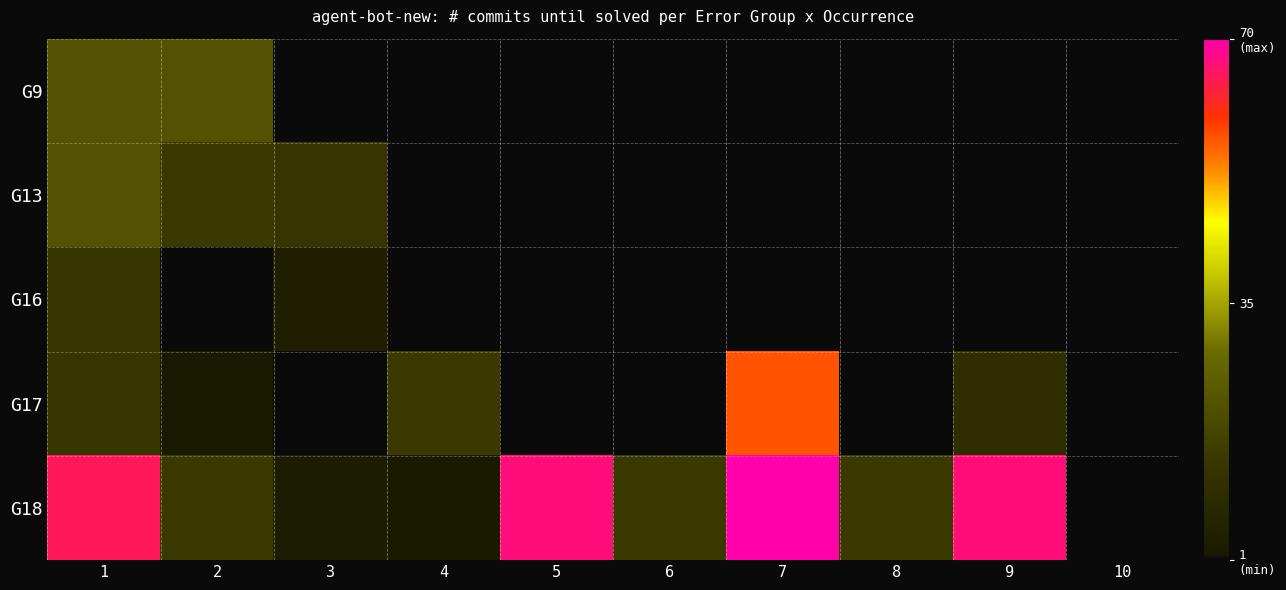

What is the difference between the maximum and minimum values in the G16 series?

12.0